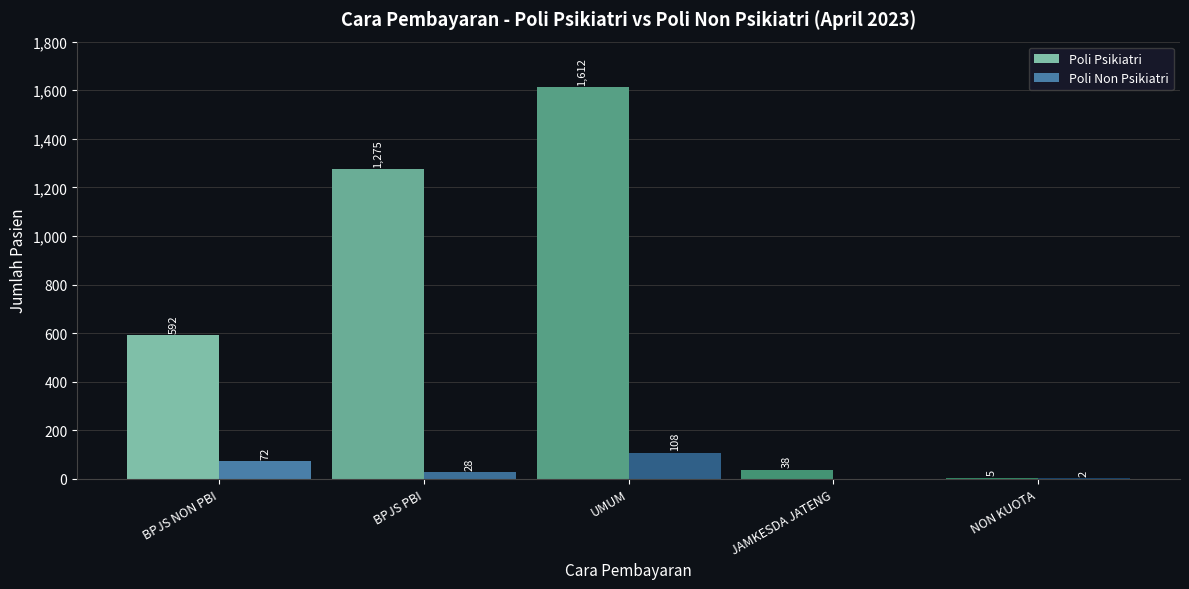

Reading right to left, list all the values displayed in this chart.

Poli Psikiatri: NON KUOTA=5	JAMKESDA JATENG=38	UMUM=1612	BPJS PBI=1275	BPJS NON PBI=592
Poli Non Psikiatri: NON KUOTA=2	JAMKESDA JATENG=0	UMUM=108	BPJS PBI=28	BPJS NON PBI=72